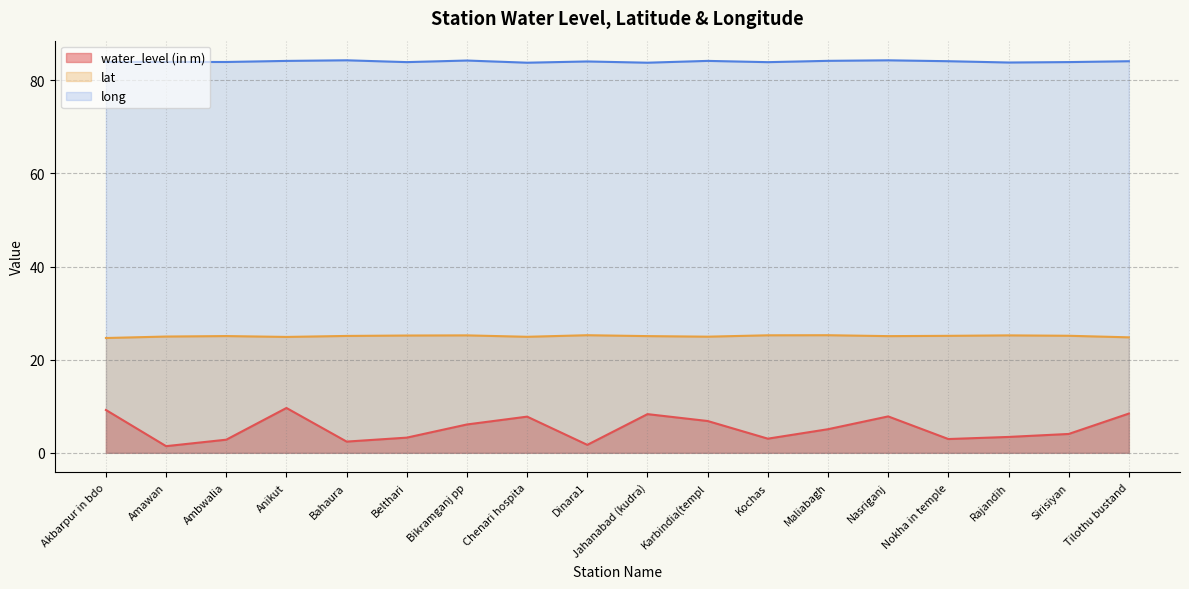

True or false: lat and long intersect in this chart.

False